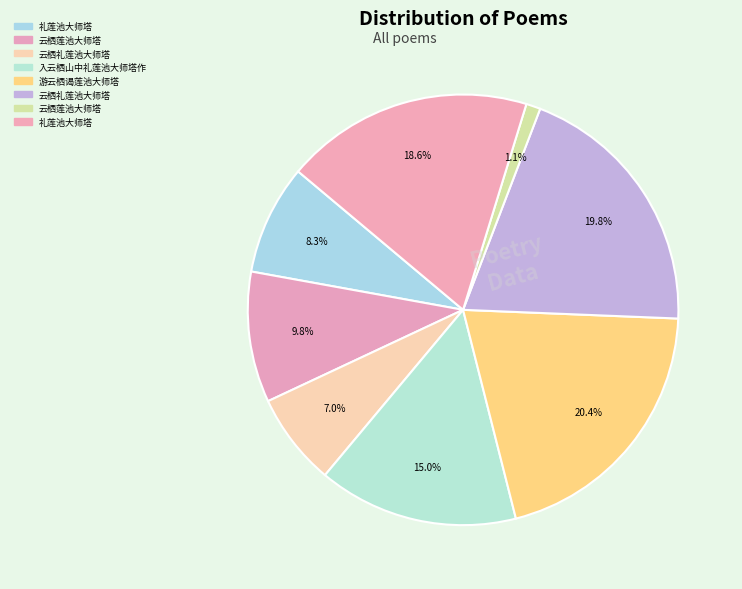

Count the number of slices in the pie.

8